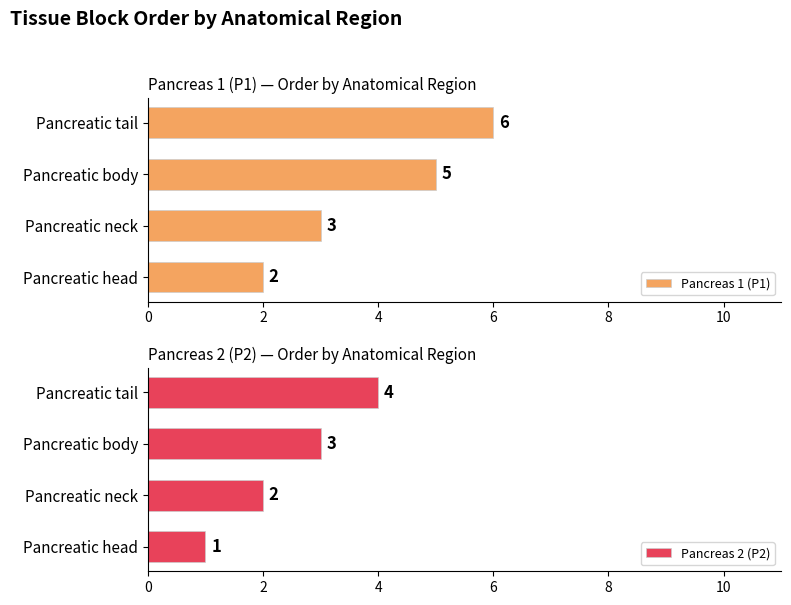

How many bars are there in total?

8